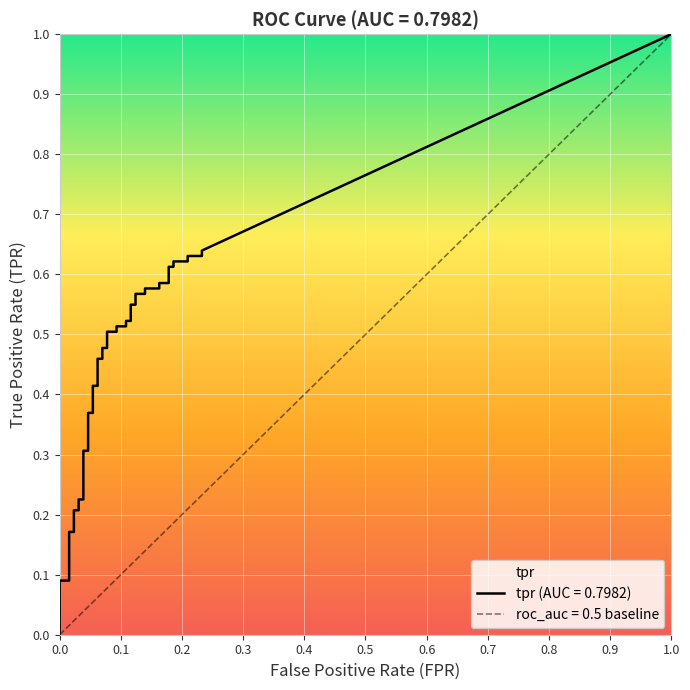

Where is tpr nearest to the value 0?

fpr